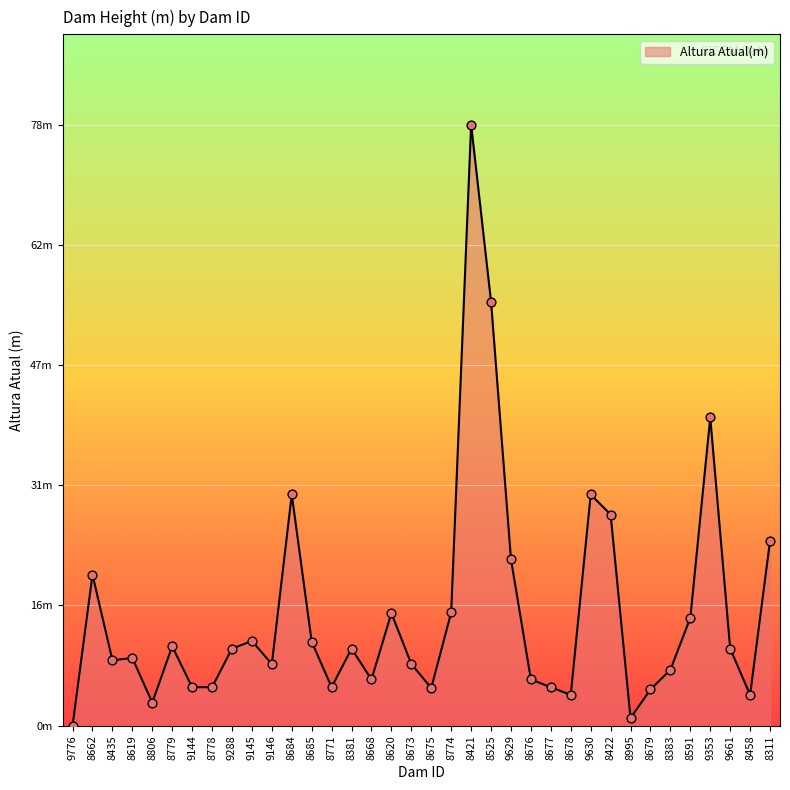

Approximately how many times larger is the value at 8620 compared to 8677?

2.9